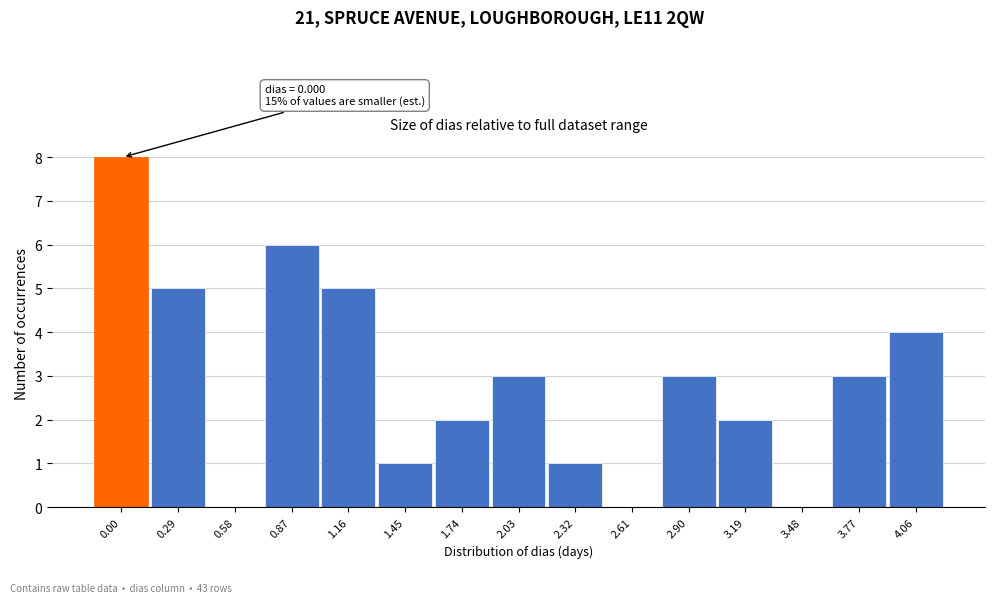

Reading left to right, extract all data points from this chart.

0.00=8	0.29=5	0.58=0	0.87=6	1.16=5	1.45=1	1.74=2	2.03=3	2.32=1	2.61=0	2.90=3	3.19=2	3.48=0	3.77=3	4.06=4